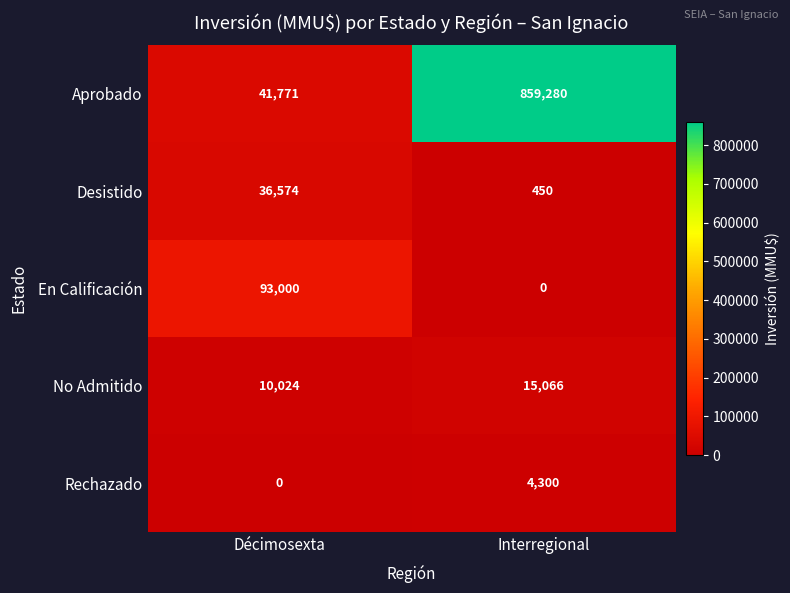

What is the average value of the En Calificación series?

46500